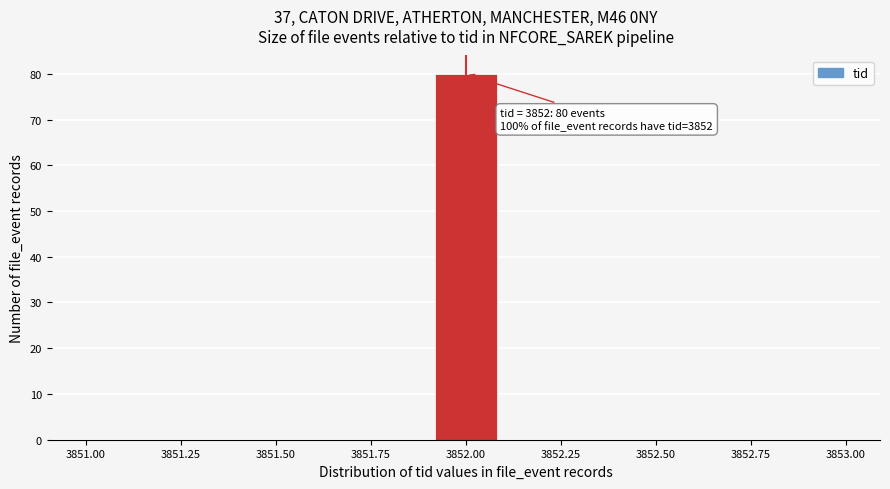

Around what value on the x-axis is the tallest bar? Give the approximate position of its centre, as read against the axis.

3852.00